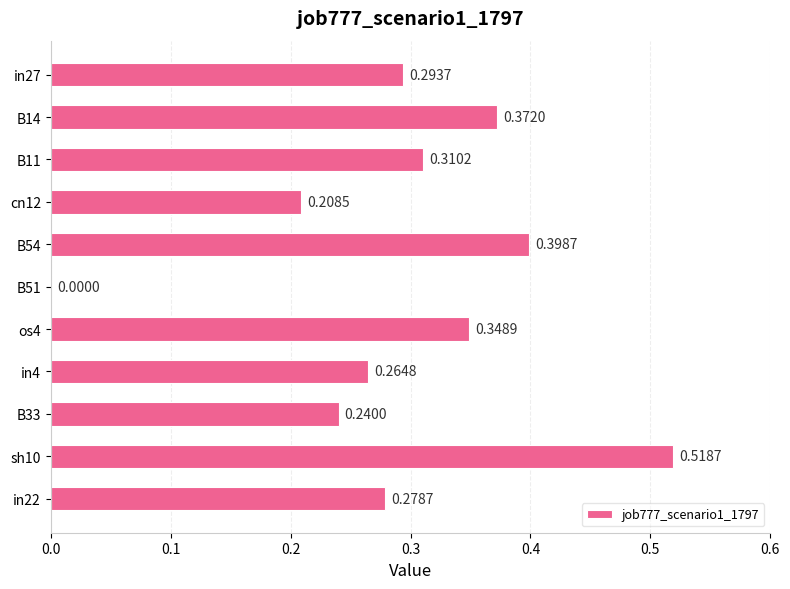

What is the sum of all values?

3.2